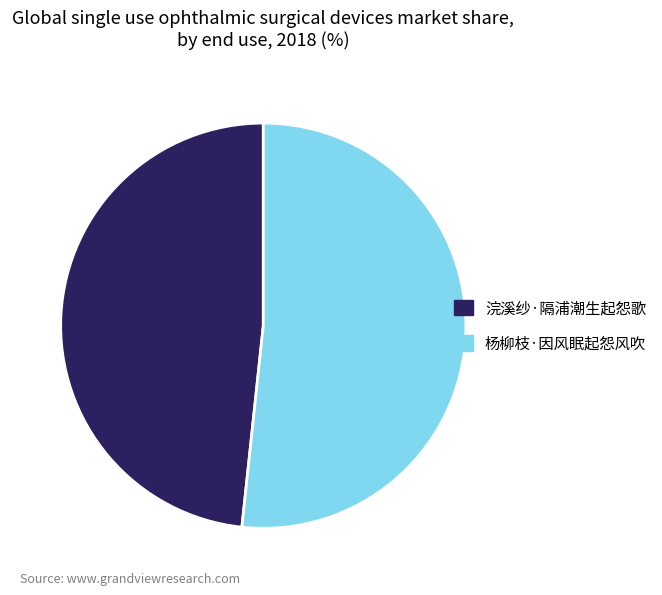

How many slices are in this pie chart?

2